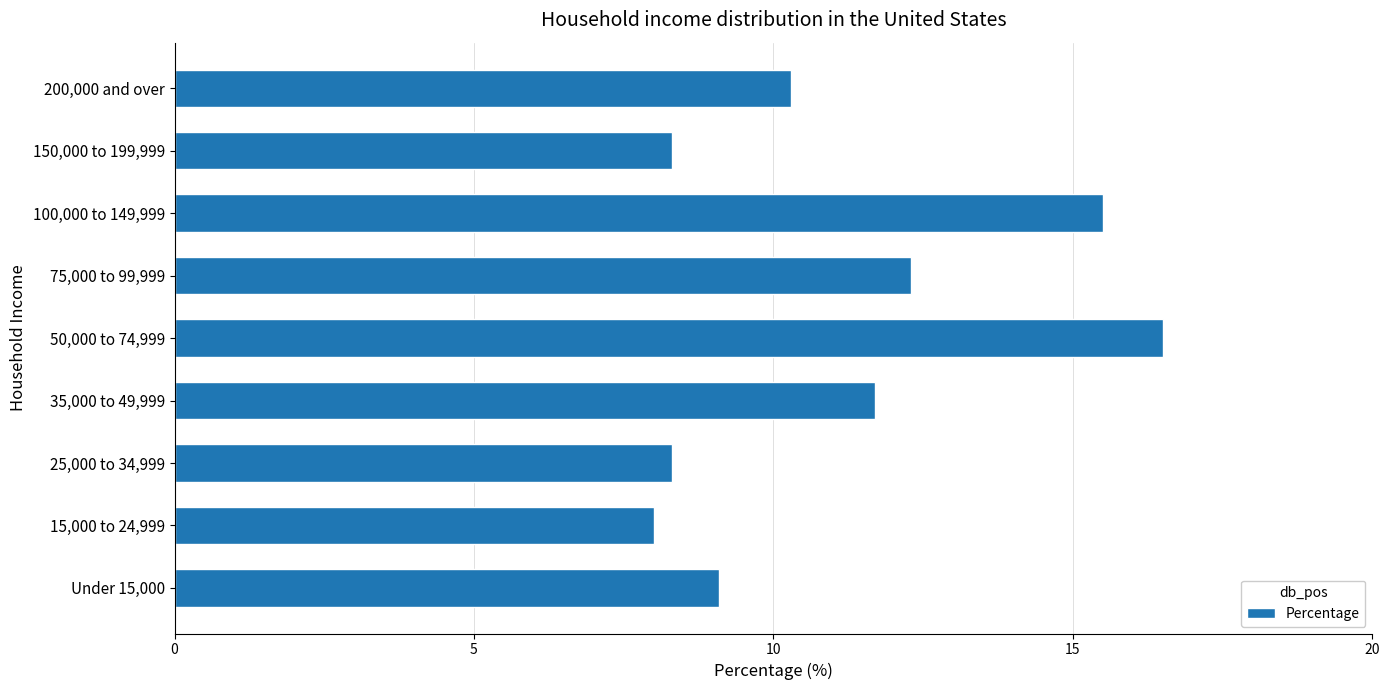

The chart shows a value of 16.5 at 50,000 to 74,999. True or false?

True